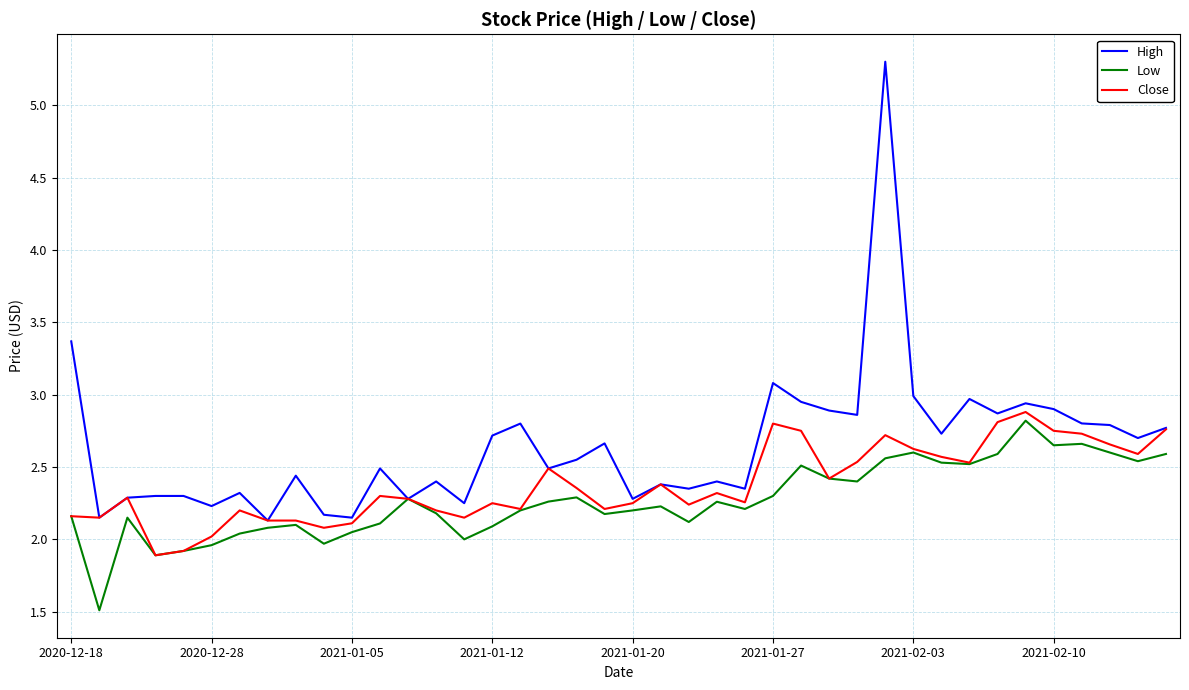

Rank the series by their maximum value, from highest to lowest.

High, Close, Low